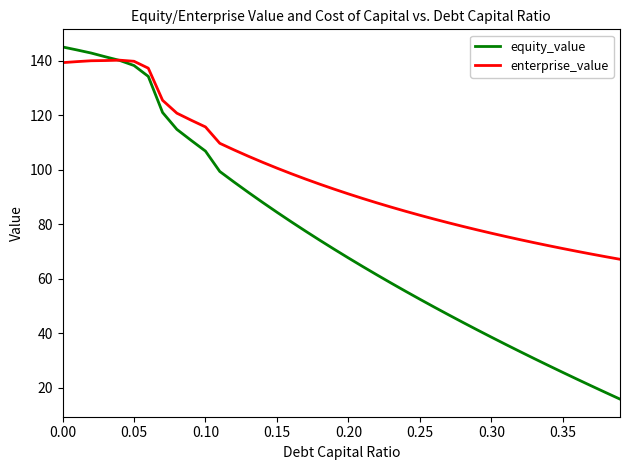

List the series in order of their peak value, highest first.

equity_value, enterprise_value